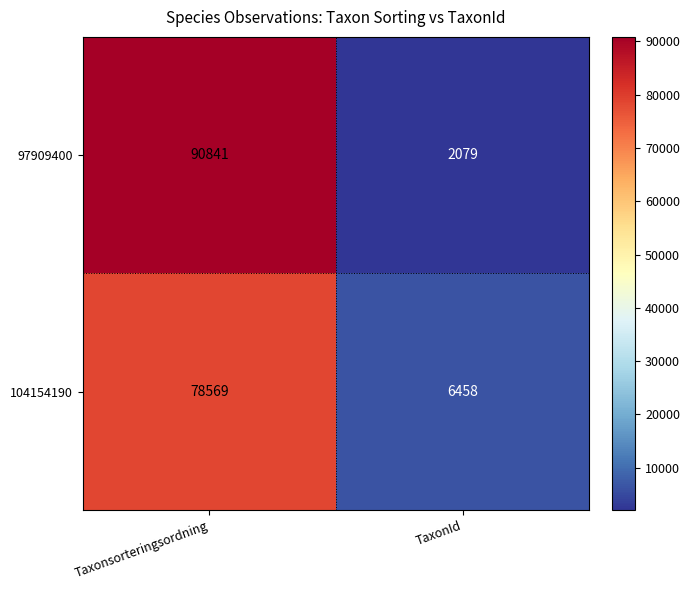

What is the approximate value of 97909400 at Taxonsorteringsordning?

90841